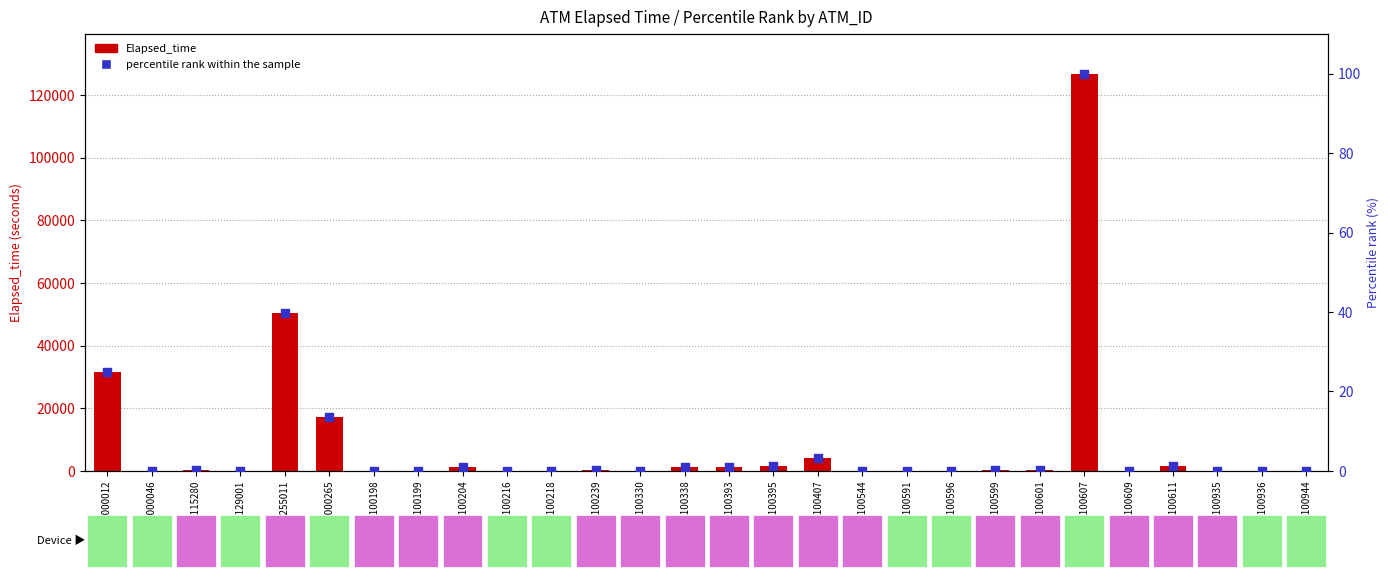

Is the value of percentile rank within the sample at K0100338 greater than the value of Elapsed_time at K0100407?

No